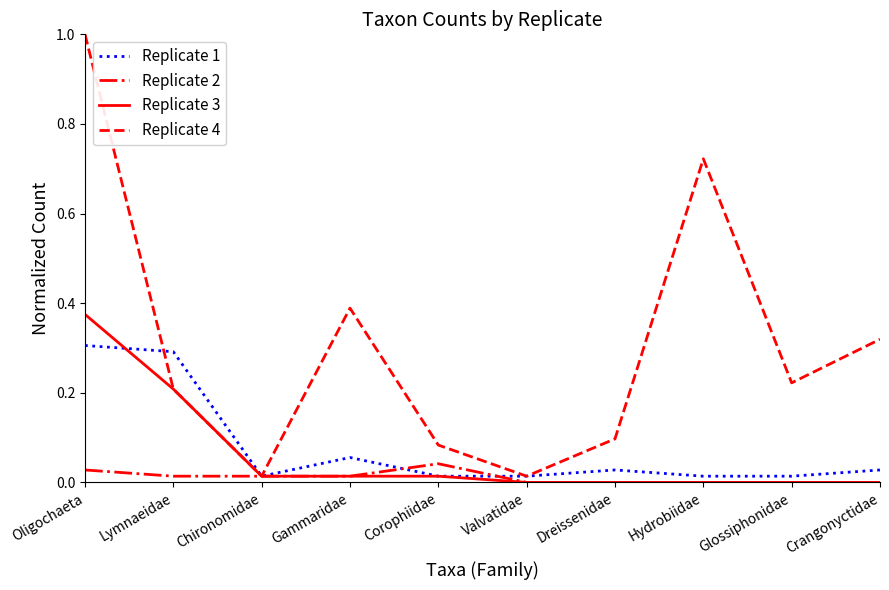

At which category is the sum across all series the highest?

Oligochaeta